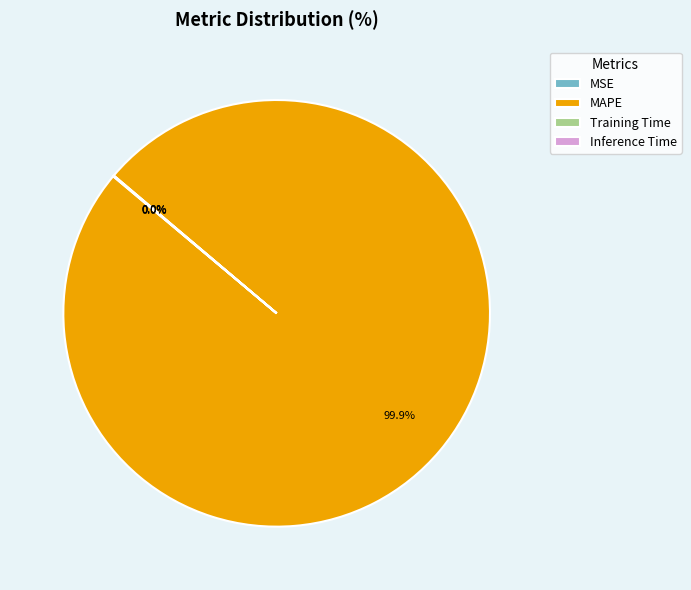

Which category has the biggest portion of the pie?

MAPE